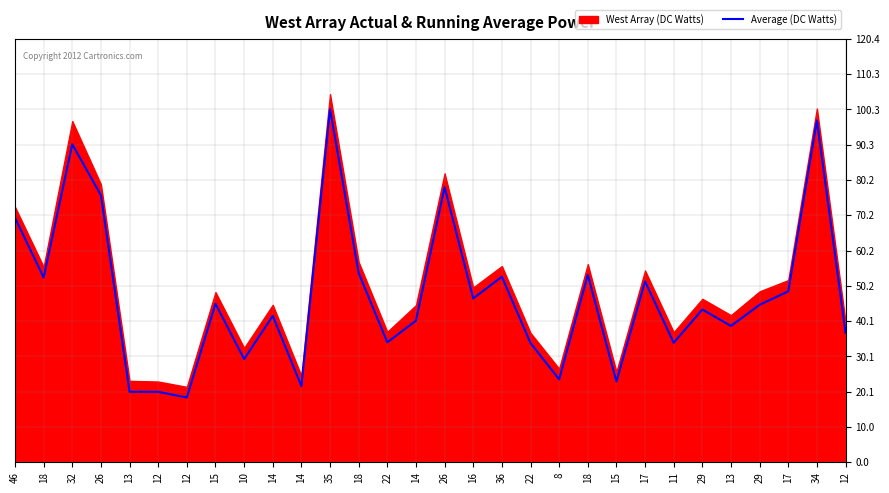

What is the average value?

47.3